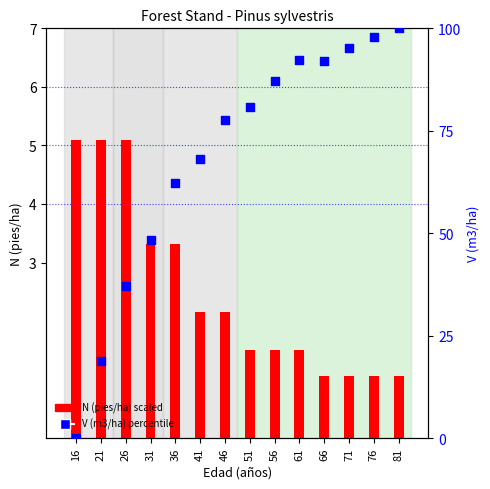

What is the total value across all series at 31?

51.7